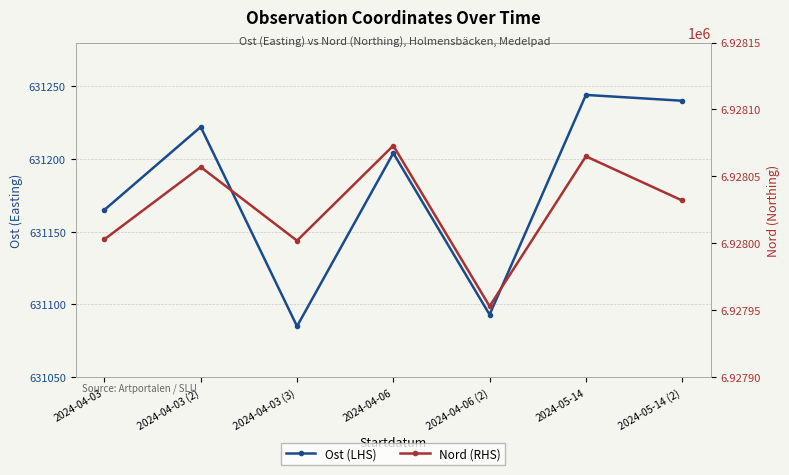

Is the value of Nord (RHS) at 2024-04-06 (2) greater than the value of Ost (LHS) at 2024-04-06?

Yes